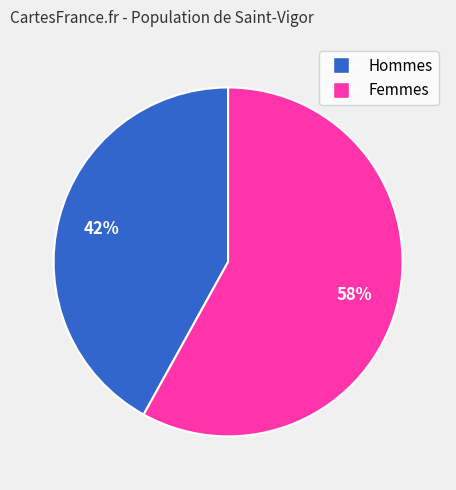

To the nearest percent, what is the difference between the largest and smallest slice percentages?

16%